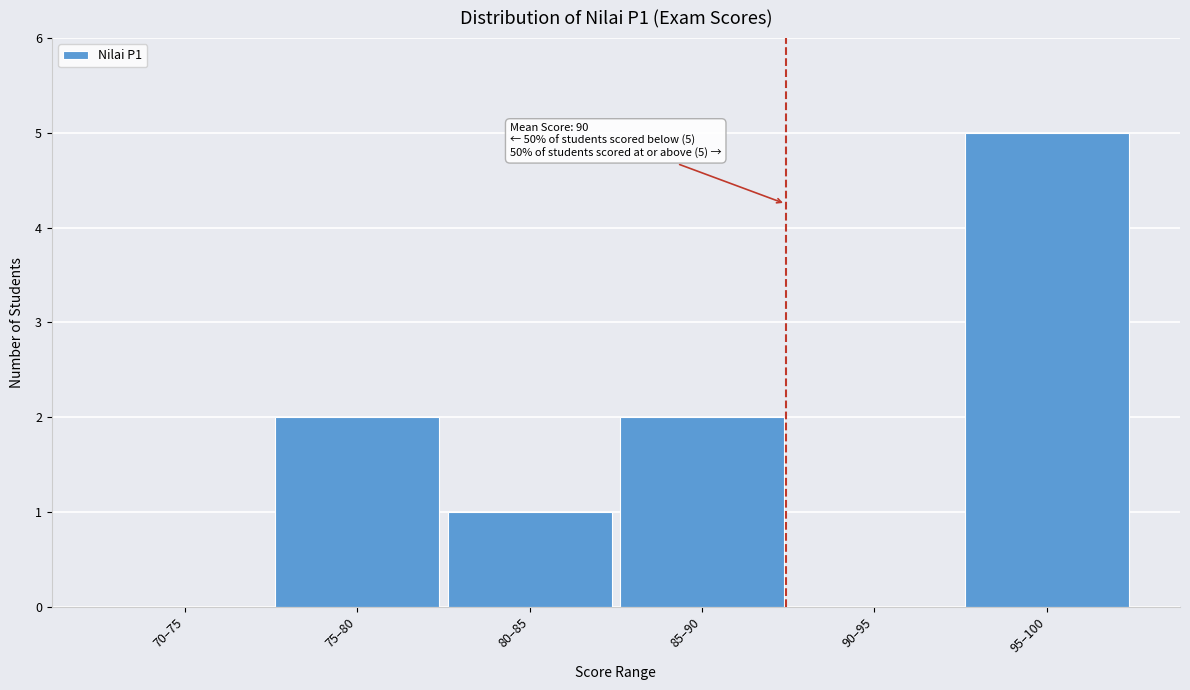

Reading left to right, list all the values displayed in this chart.

70–75=0	75–80=2	80–85=1	85–90=2	90–95=0	95–100=5